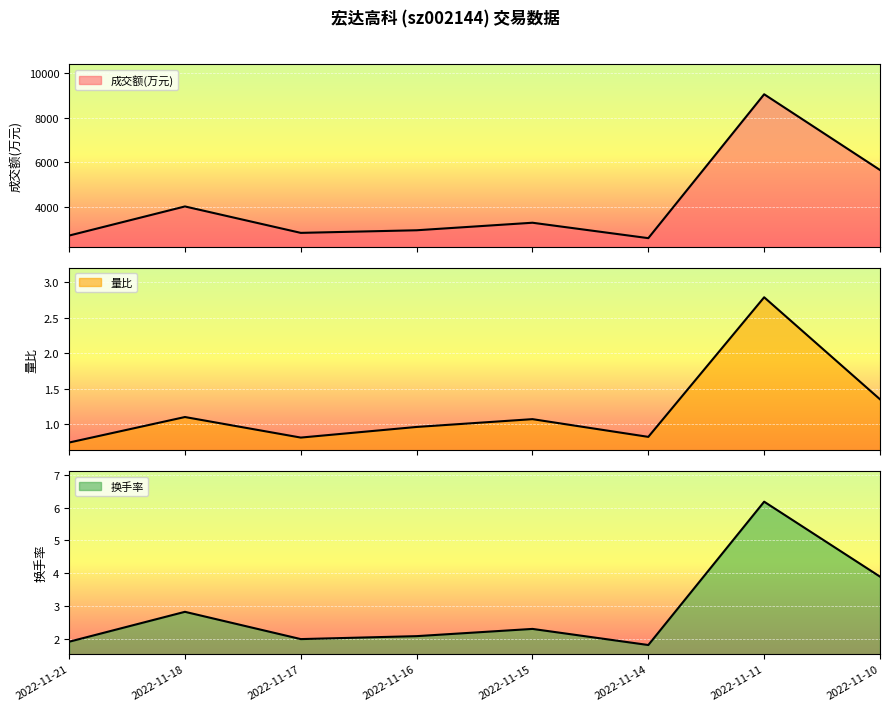

What is the difference between the highest and lowest values at 2022-11-15?

3281.9